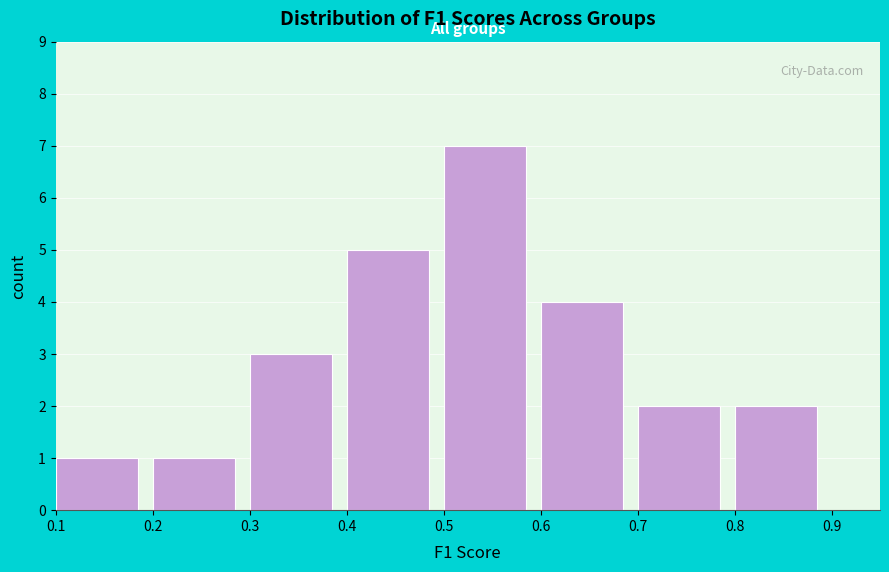

Which range on the x-axis has the tallest bar?

0.5 to 0.6